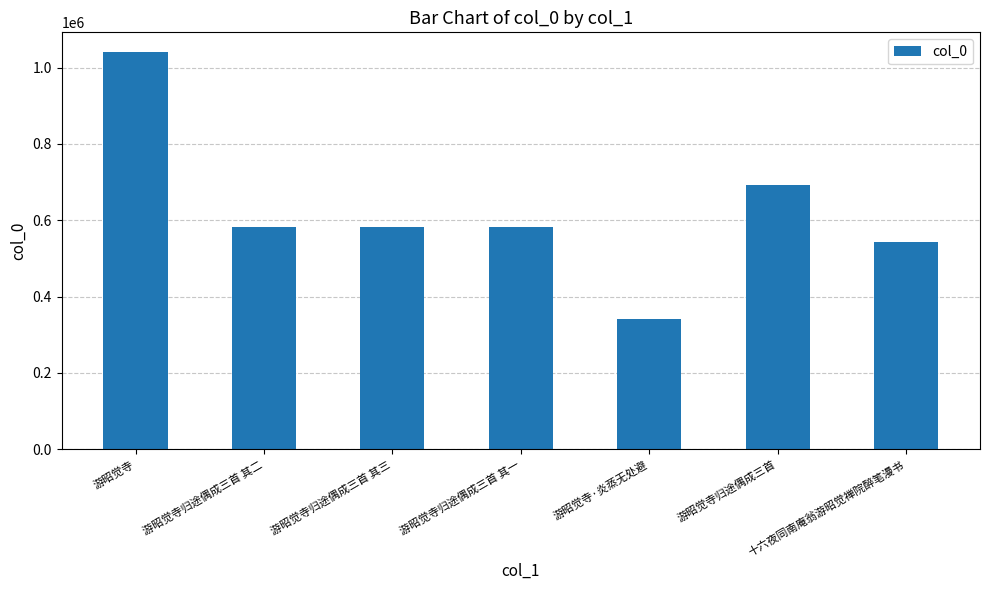

Which has a higher value, 游昭觉寺 or 游昭觉寺归途偶成三首 其二?

游昭觉寺